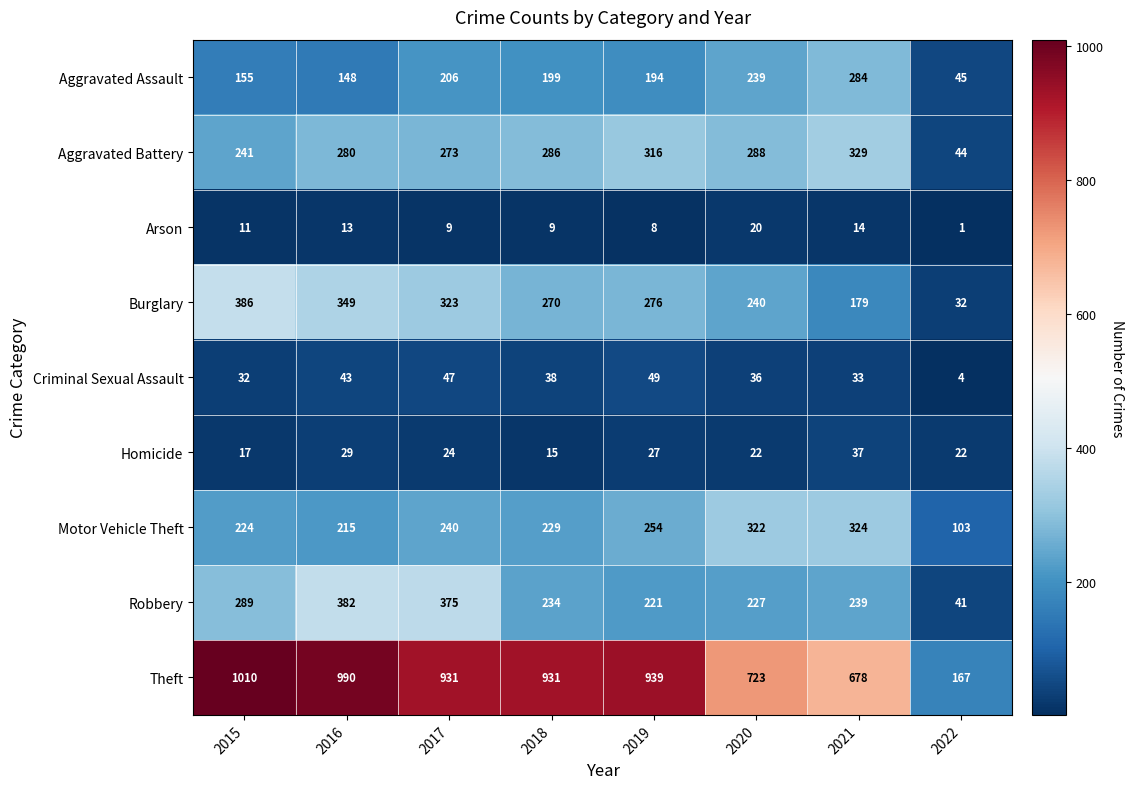

Between 2015 and 2022, which series saw the biggest shift?

Theft